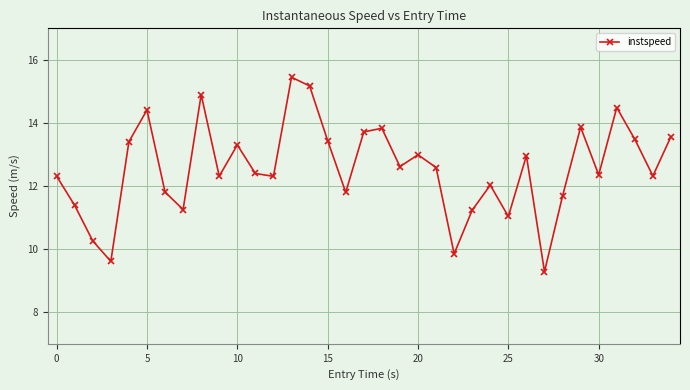

True or false: there are more than 0 points higher than both neighbors.

True